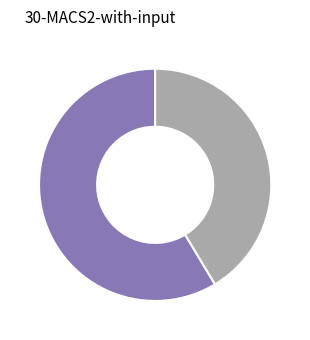

Does any single category account for the majority?

Yes